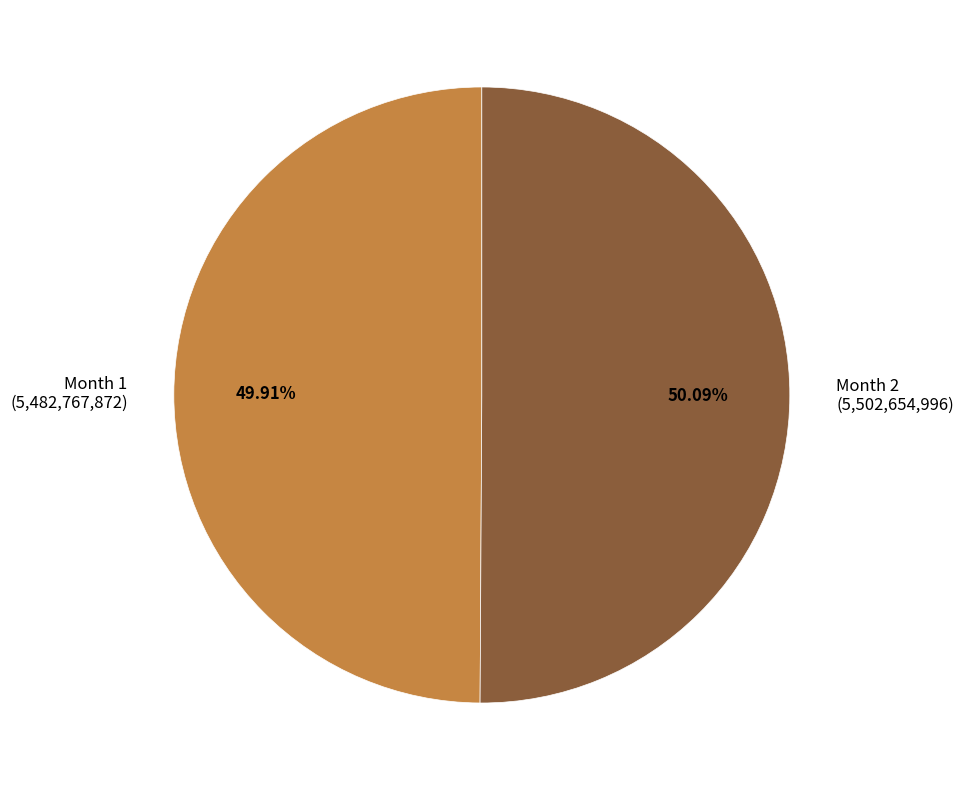

What is the ratio of the value at Month 2 (5,502,654,996) to the value at Month 1 (5,482,767,872)?

1.0